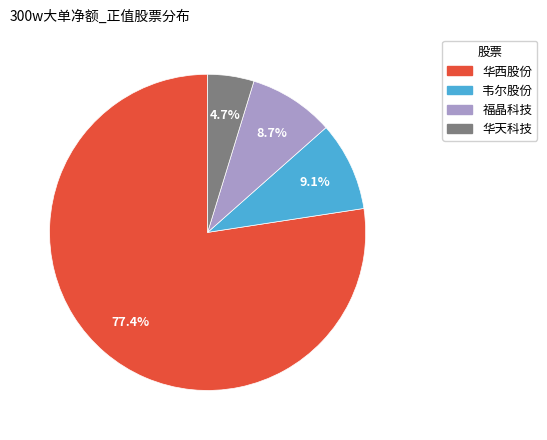

To the nearest percent, what is the difference between the largest and smallest slice percentages?

73%